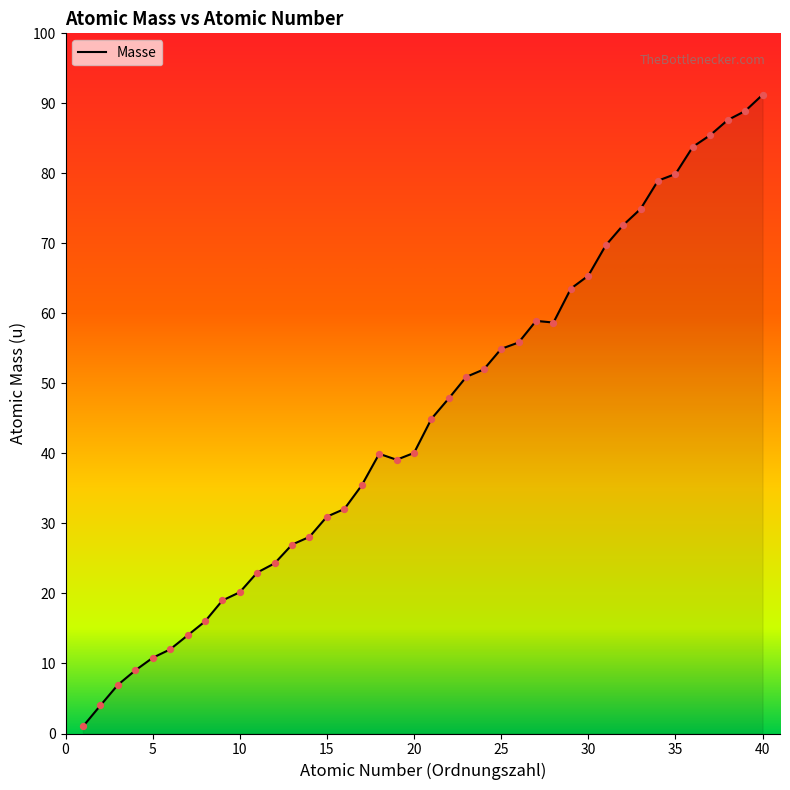

What is the maximum value shown in the chart?

91.2